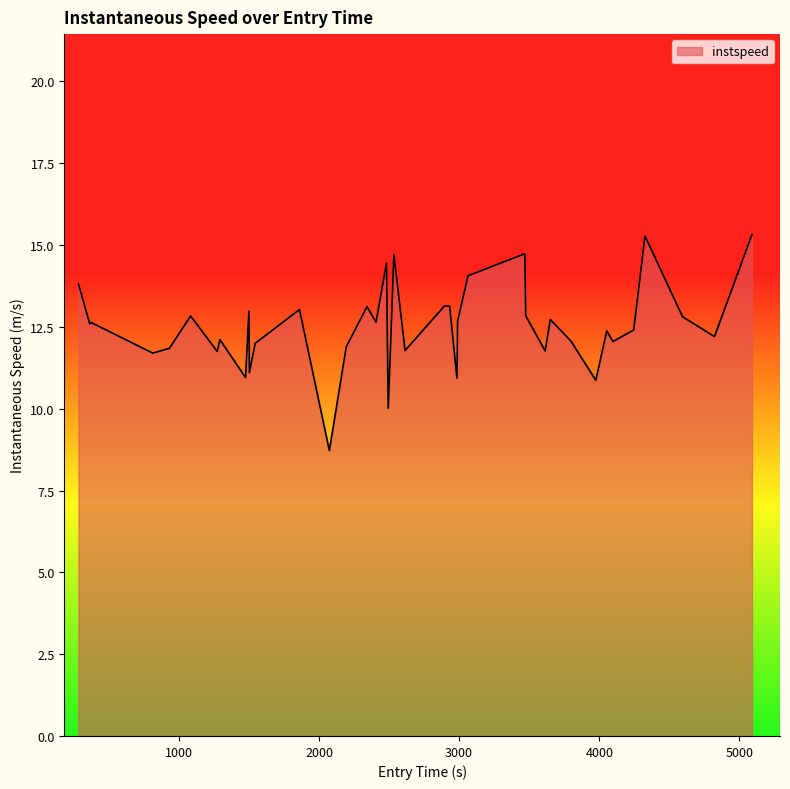

What is the difference between the maximum and minimum values?

6.6